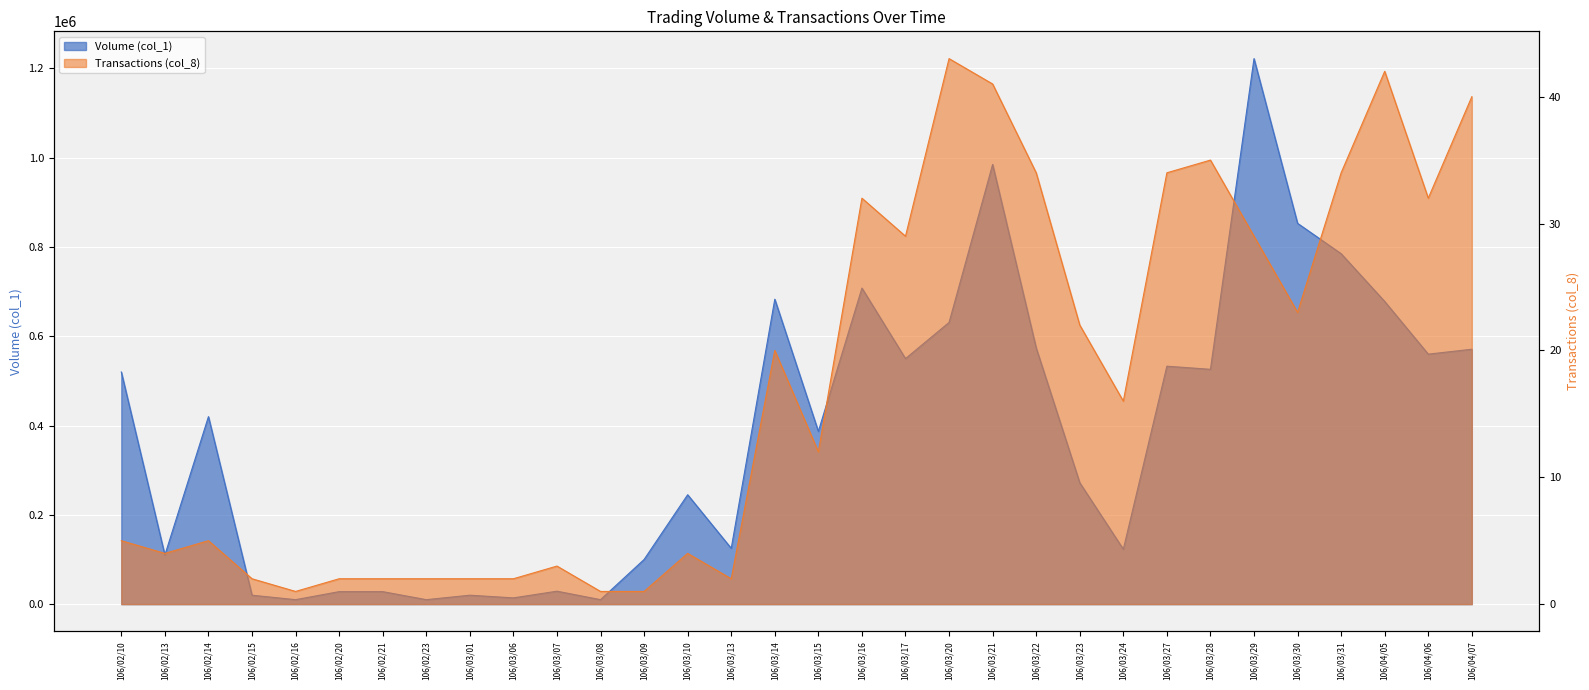

Which has a higher value, 106/03/29 or 106/04/06?

106/03/29